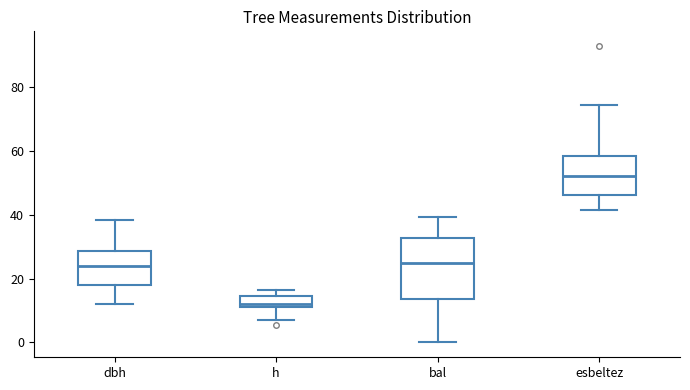

Which box is the tallest, from its lower edge to its upper edge?

bal